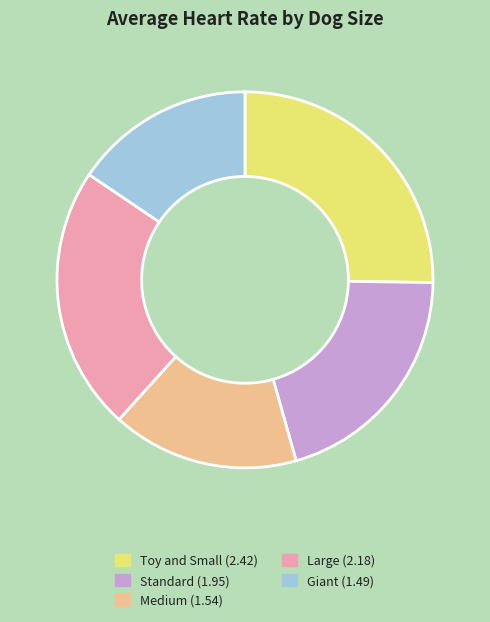

Does Medium represent more than half of the total?

No